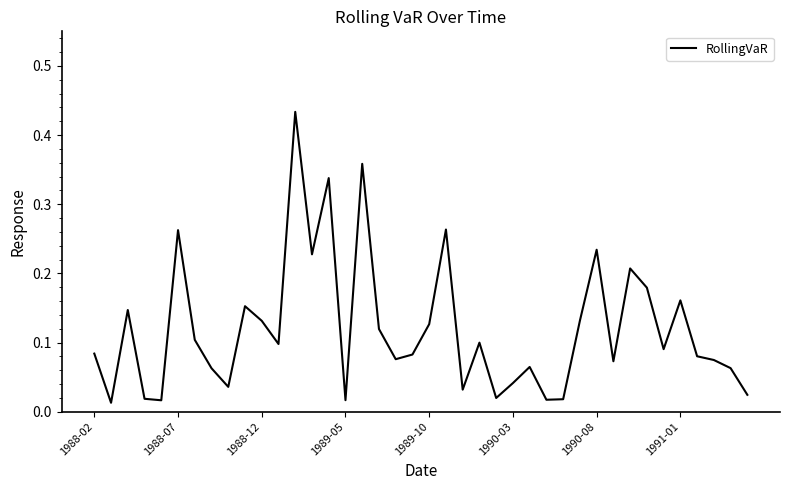

How many lines are shown in the chart?

1